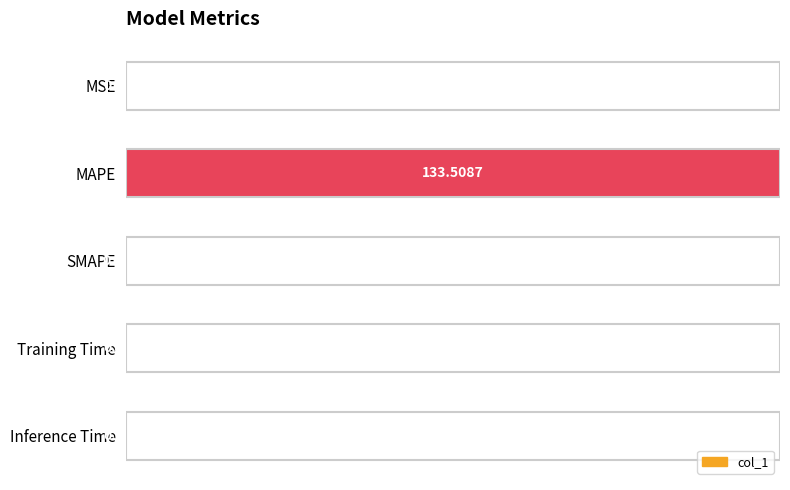

How many values are above zero?

4